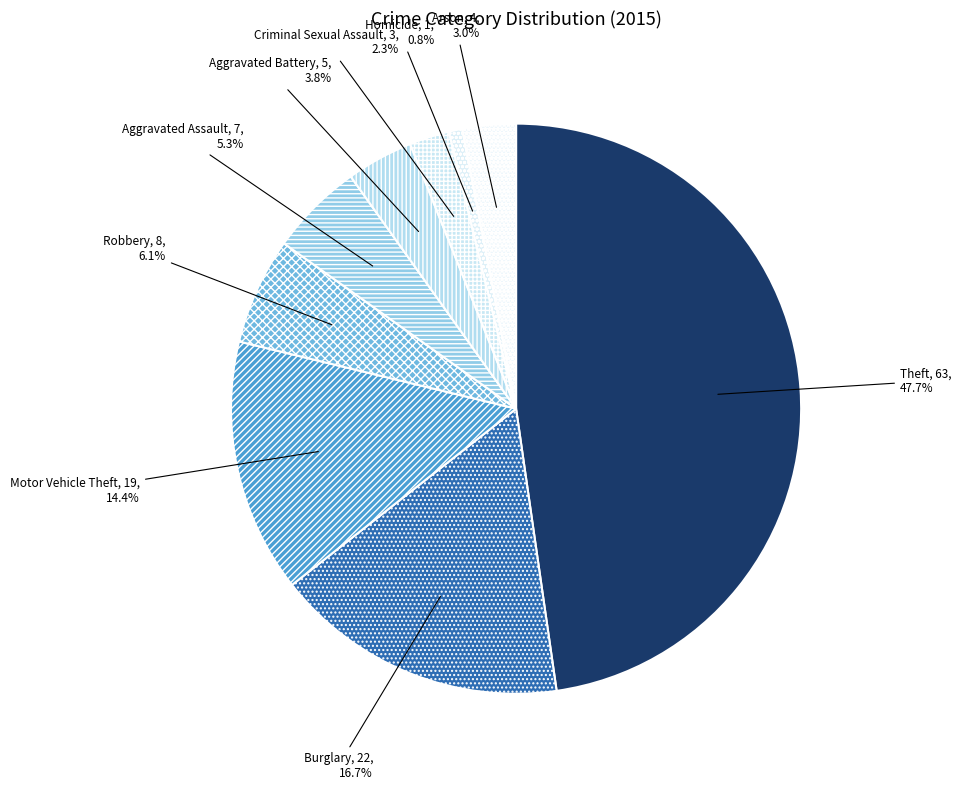

What percentage is the Burglary slice, to the nearest percent?

17%